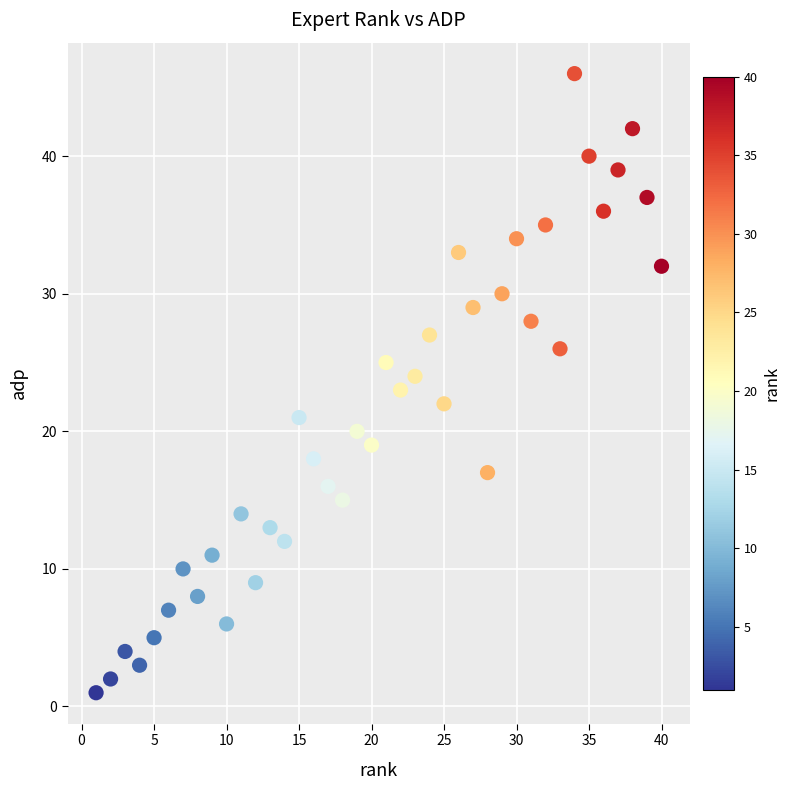

What is the range of Y values (max minus min)?

45